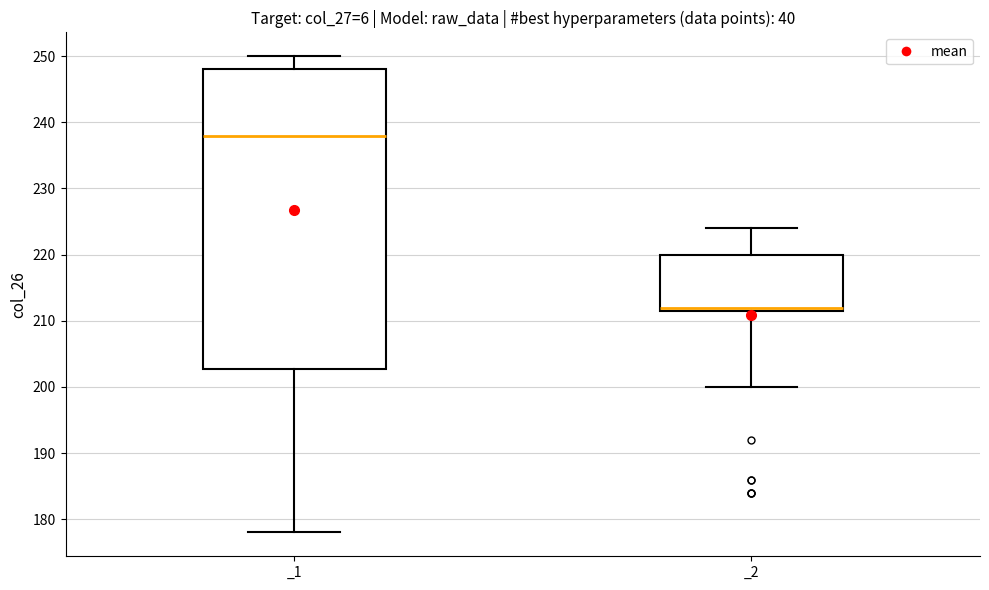

Which box is the tallest, from its lower edge to its upper edge?

_1